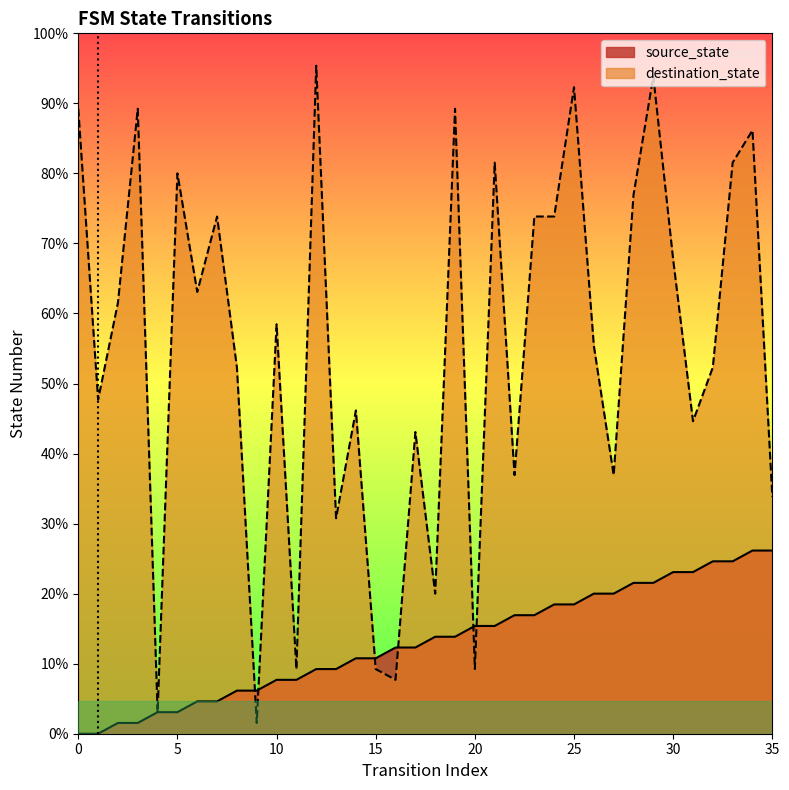

How many values in source_state are above zero?

34